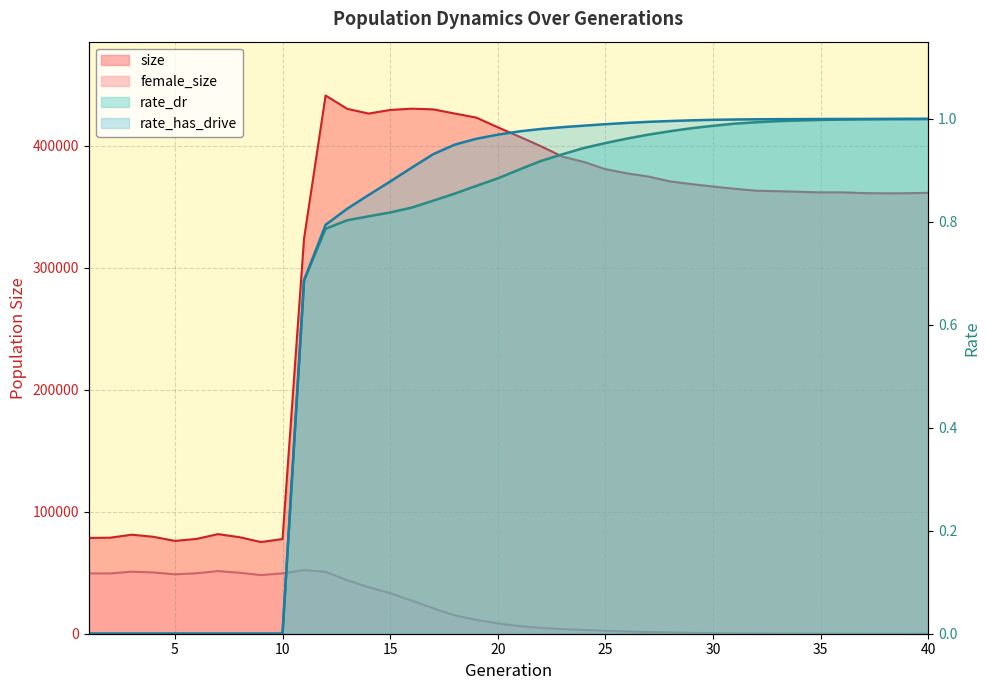

How many interior local peaks does the female_size series have?

3